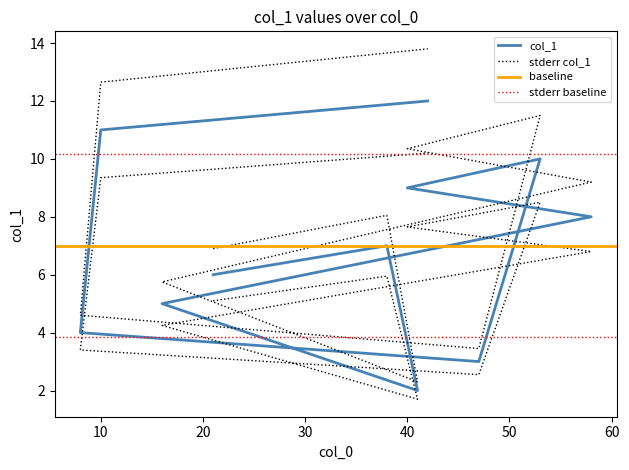

What is the greatest value displayed?

12.0